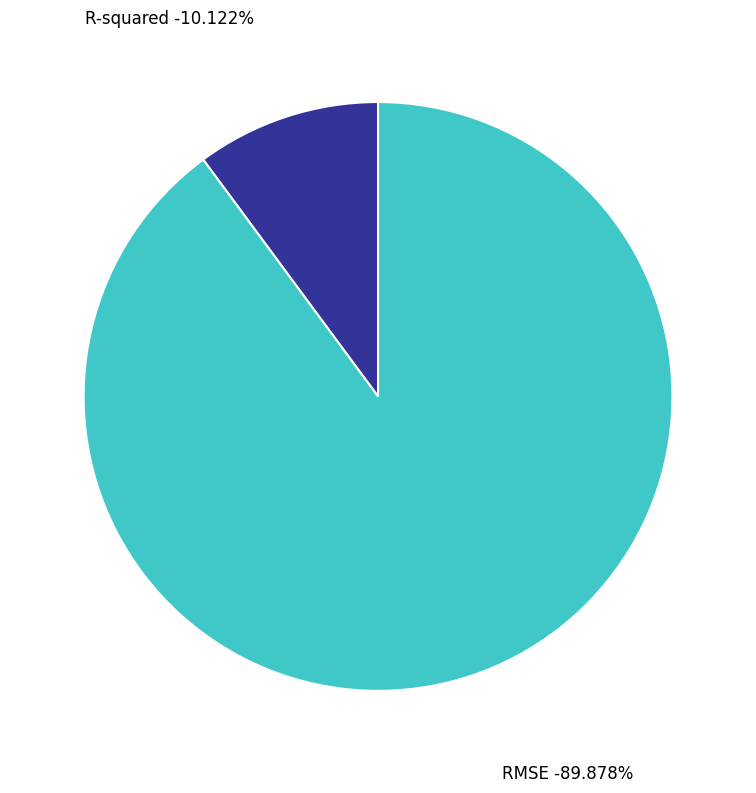

Do RMSE and R-squared together represent more than half of the pie?

Yes